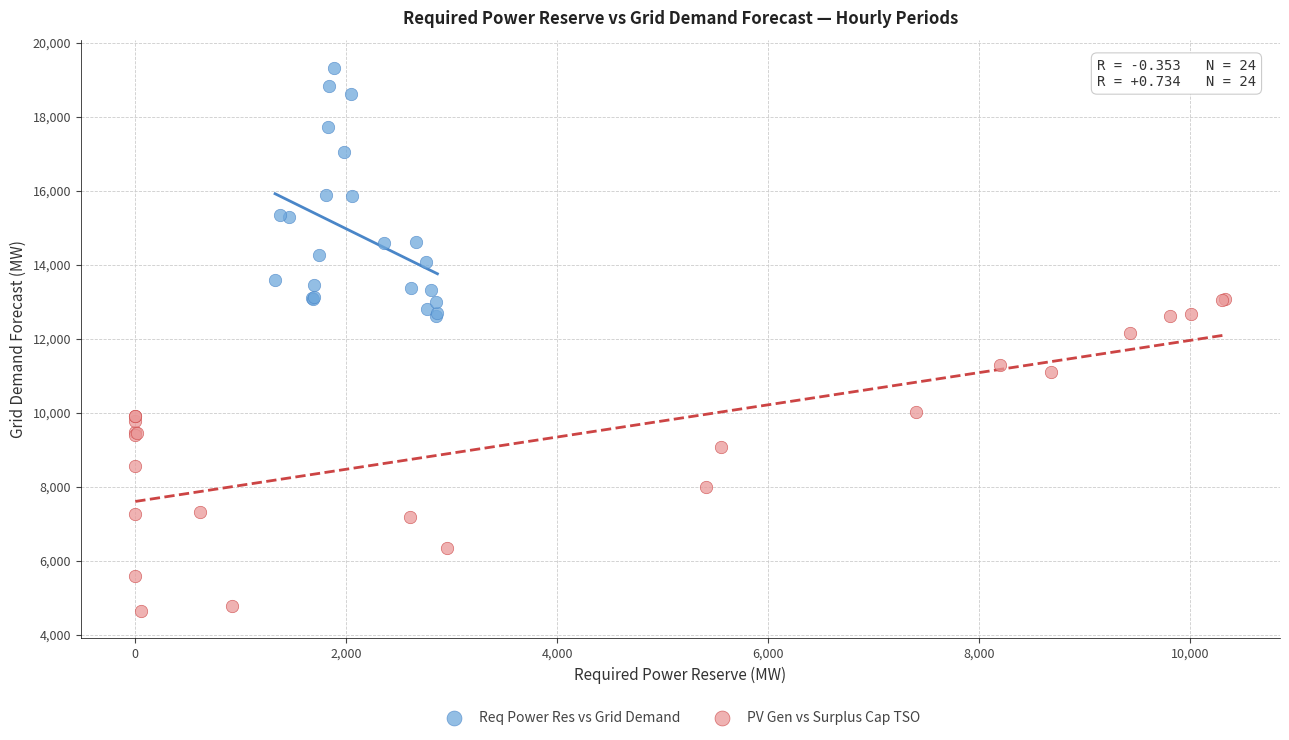

Which series contains the highest Y value?

Req Power Res vs Grid Demand